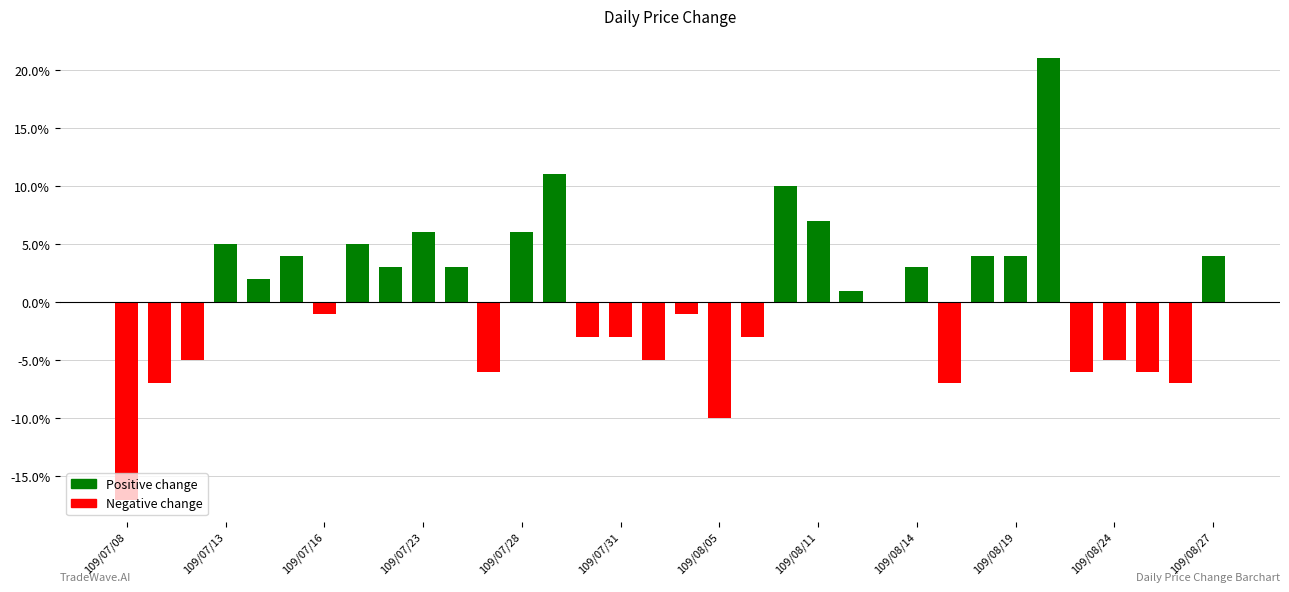

Are the bars grouped side by side (vs. stacked)?

No